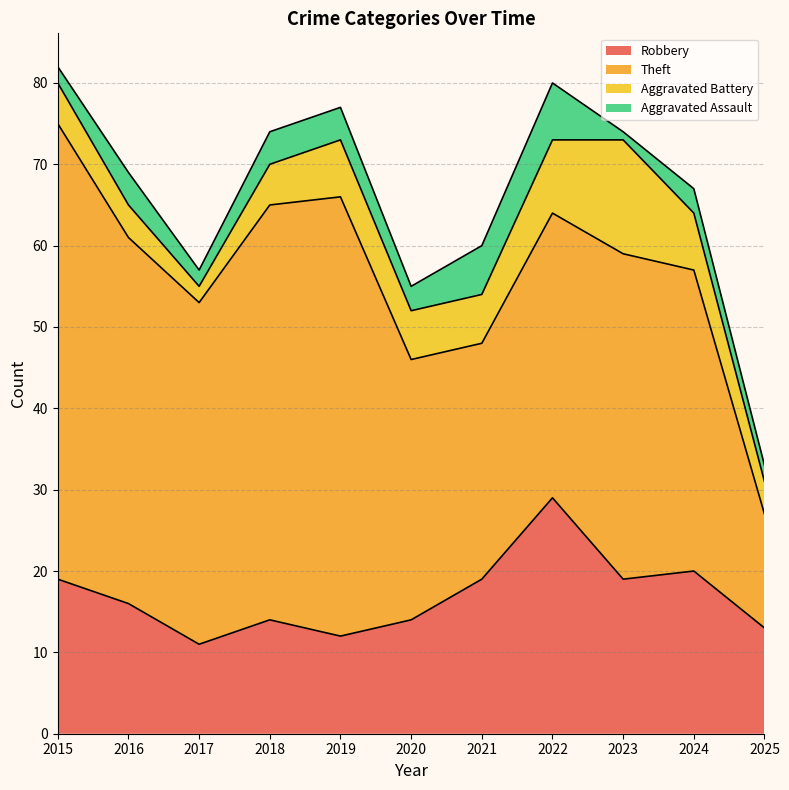

At how many categories does at least one series exceed 22?

10